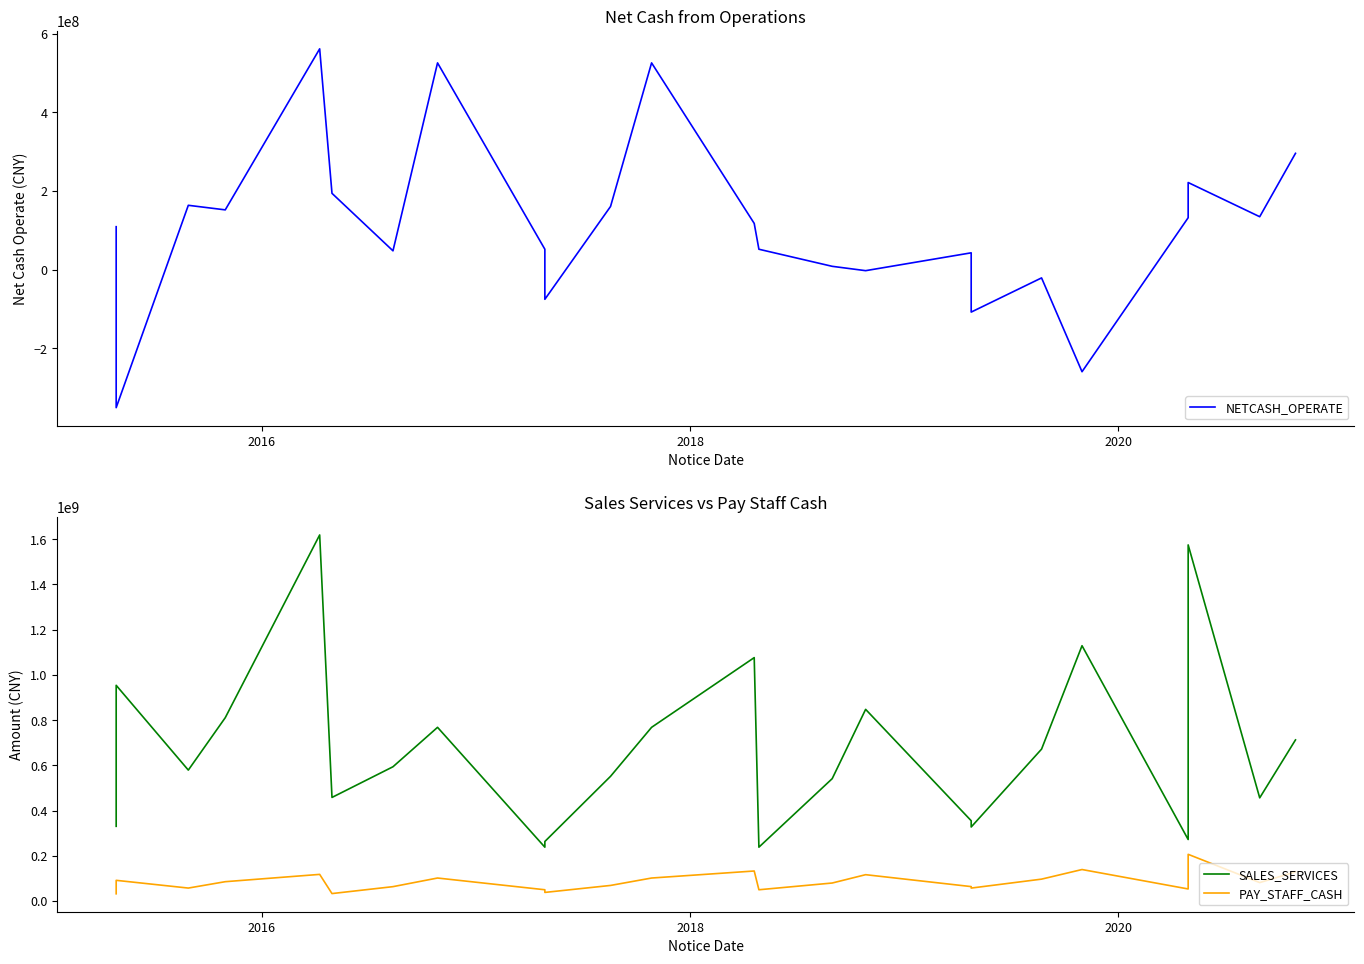

Reading left to right, list all the values displayed in this chart.

NETCASH_OPERATE: 109184545.6	-350770384.0	163593736.8	151982845.9	561291093.6	194020932.0	47897034.5	525569586.4	51917250.8	-75338480.9	160572851.4	525569586.4	117566415.5	51917250.8	8495505.5	-2549216.3	42816319.6	-107836947.3	-20939995.4	-259387304.9	132012896.7	221497563.7	134577059.5	295669249.9
SALES_SERVICES: 330182492.1	953722447.1	578791072.1	810568965.3	1618788523.4	457878047.0	593550089.4	767921903.0	237885325.7	263055001.9	551221598.8	767921903.0	1076210178.0	237885325.7	540926550.9	847403647.4	354857854.7	327155689.4	671531546.0	1128902179.7	271796681.2	1574713745.4	456045571.0	712283581.6
PAY_STAFF_CASH: 31768720.2	91246265.8	57042477.7	85247536.0	117548813.9	32702673.0	63302067.0	101442592.7	49567549.1	37790529.2	68659605.1	101442592.7	132517976.0	49567549.1	79353615.5	116232770.9	63550244.0	56992965.6	96550372.0	139011503.0	53073124.8	206263100.0	81309355.1	128579733.5